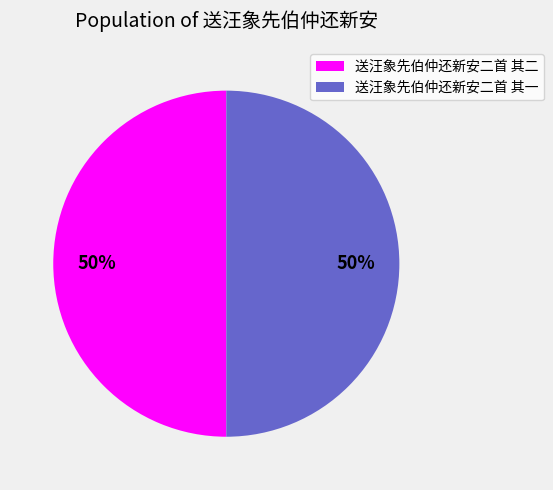

What percentage is the 送汪象先伯仲还新安二首 其一 slice, to the nearest percent?

50%